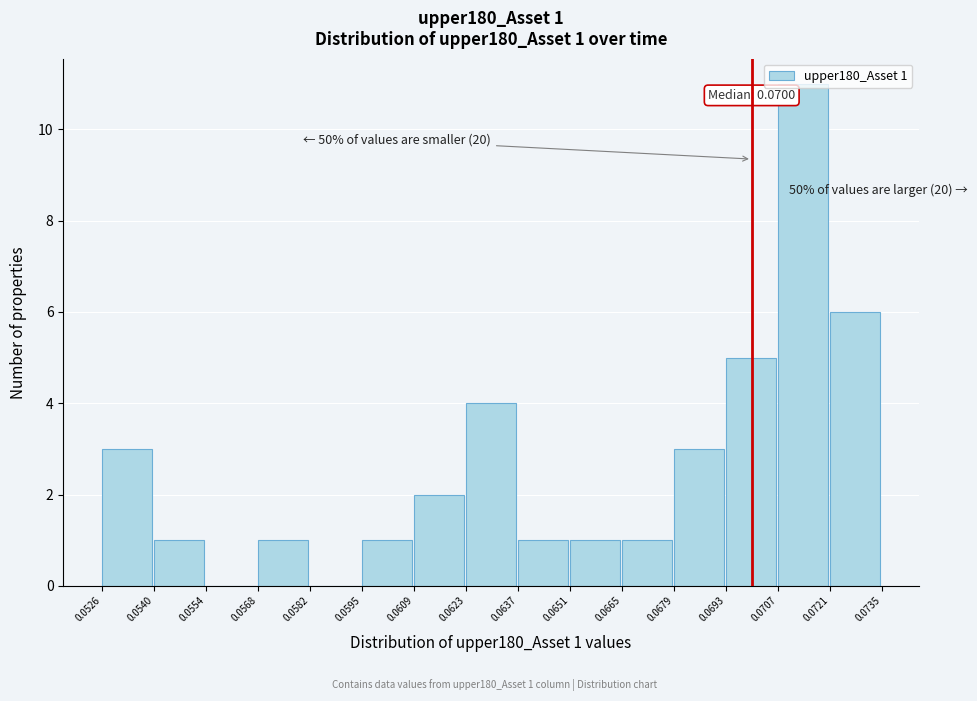

Over which range of the x-axis is the bar tallest?

0.0707 to 0.0721